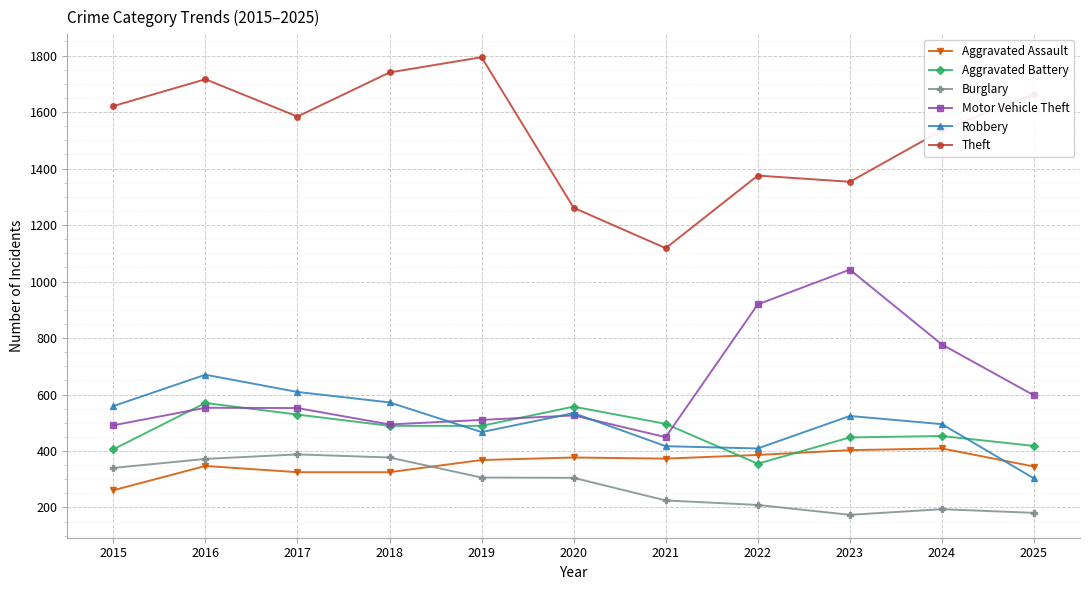

What are all the series names shown in the legend?

Aggravated Assault, Aggravated Battery, Burglary, Motor Vehicle Theft, Robbery, Theft